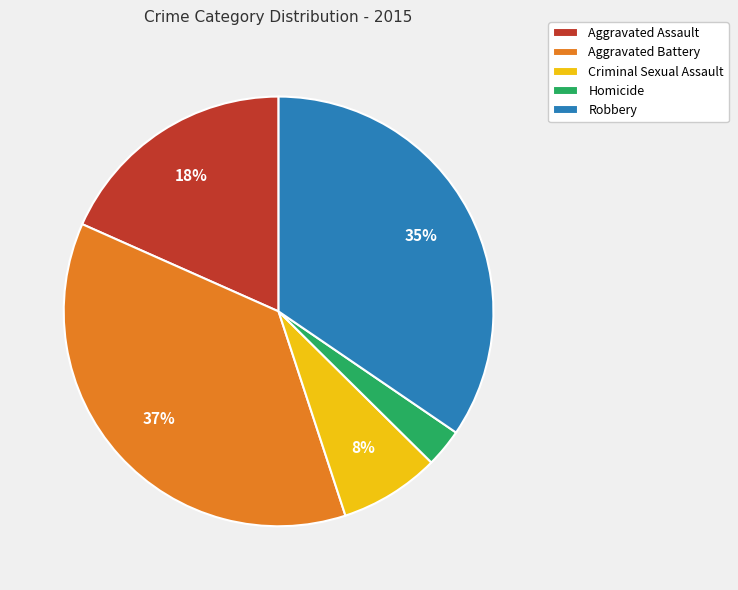

Count the number of slices in the pie.

5